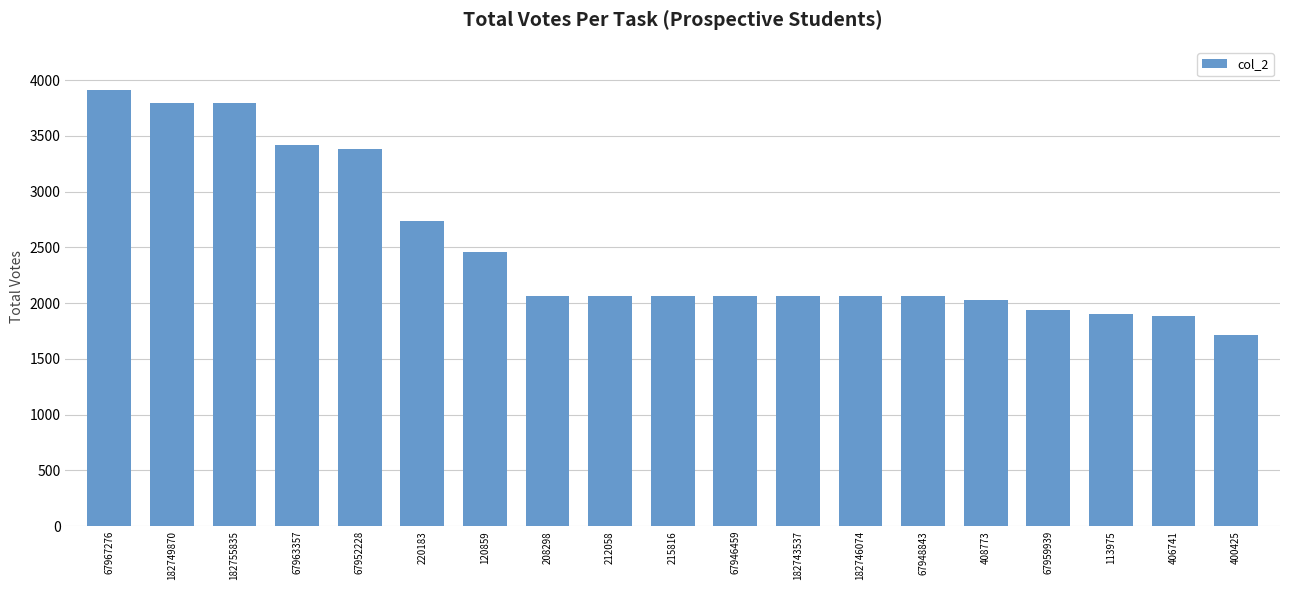

The chart shows a value of 627 at 67946459. True or false?

False